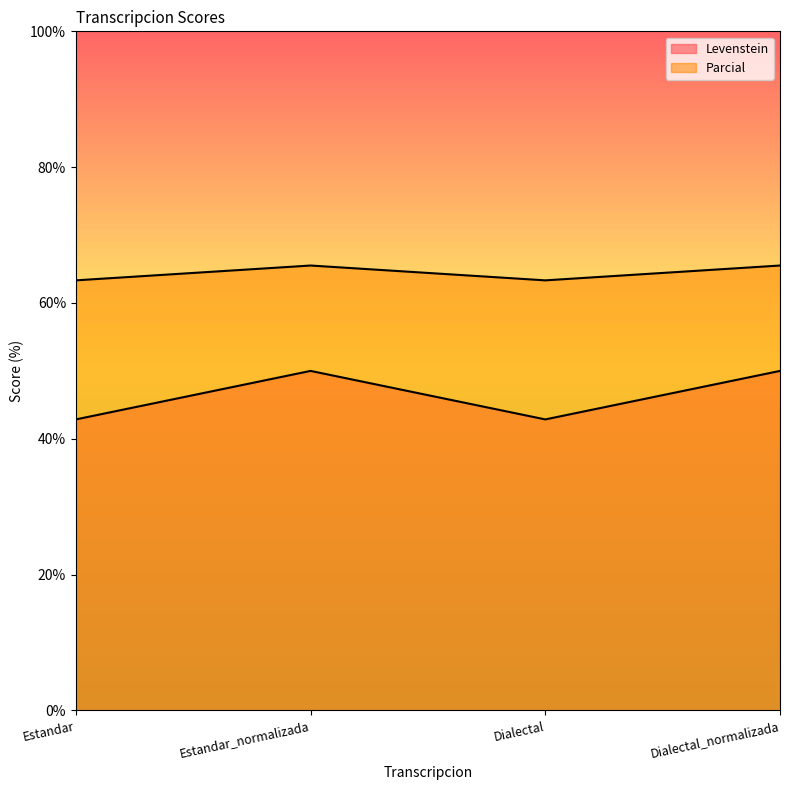

How many lines are shown in the chart?

2